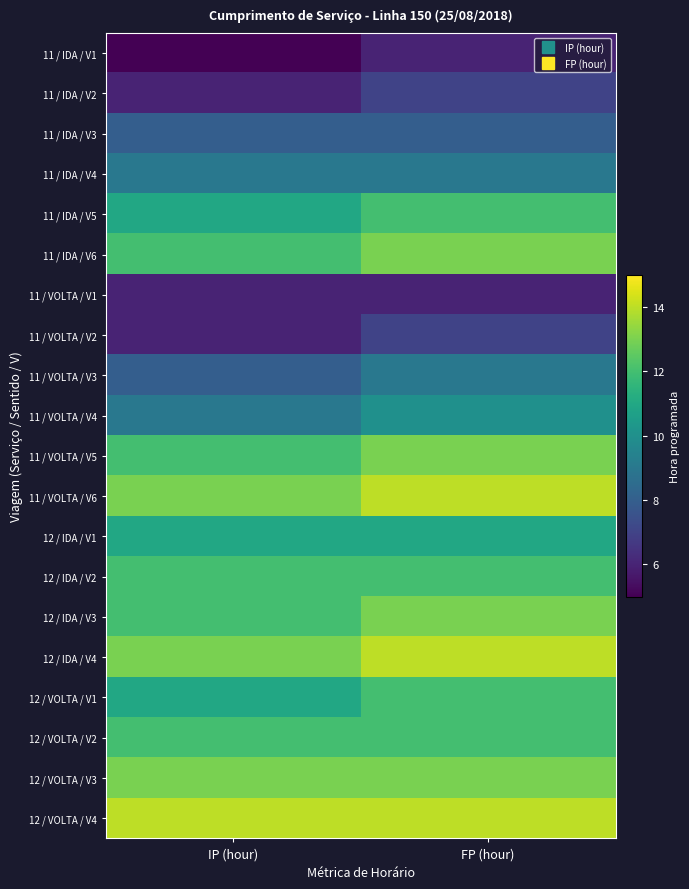

What is the spread (max minus min) of values at FP (hour)?

8